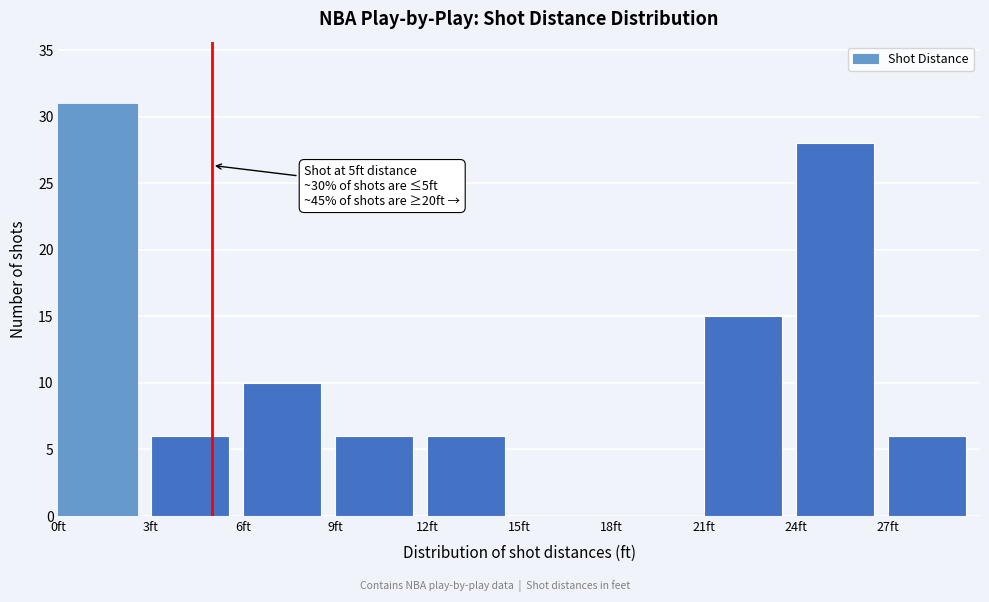

Which range on the x-axis has the tallest bar?

0 to 3